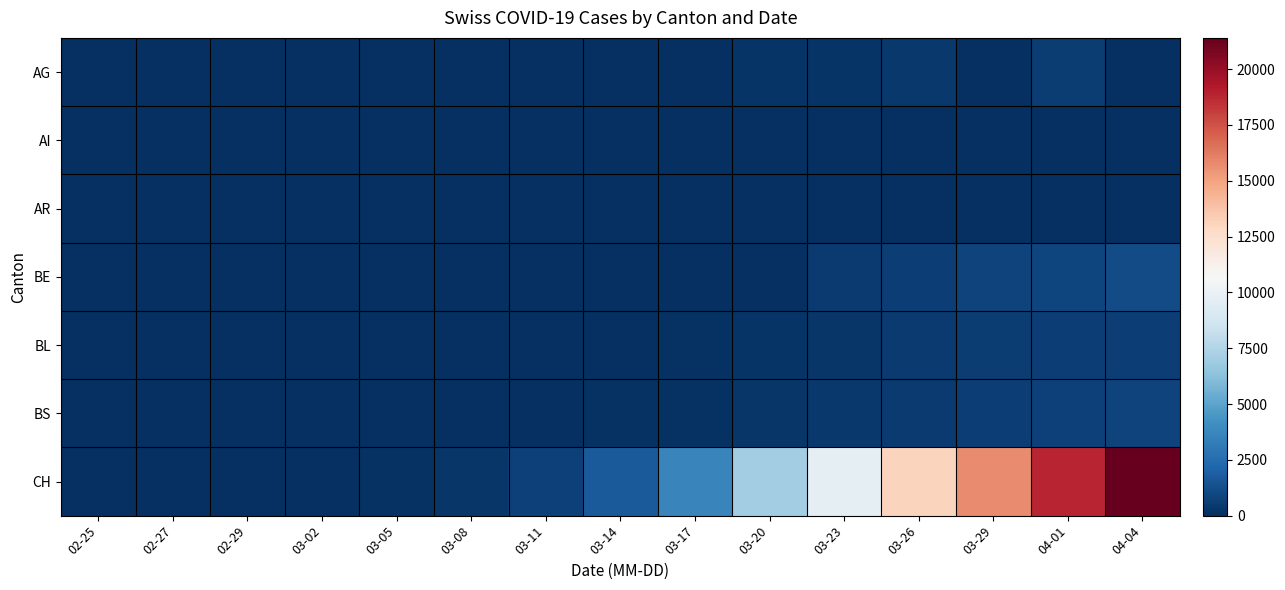

What is the maximum value shown in the chart?

21398